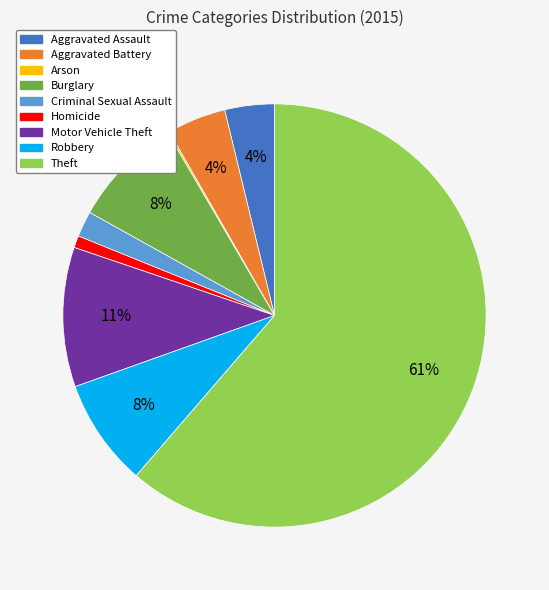

True or false: Burglary accounts for 8% of the total.

True